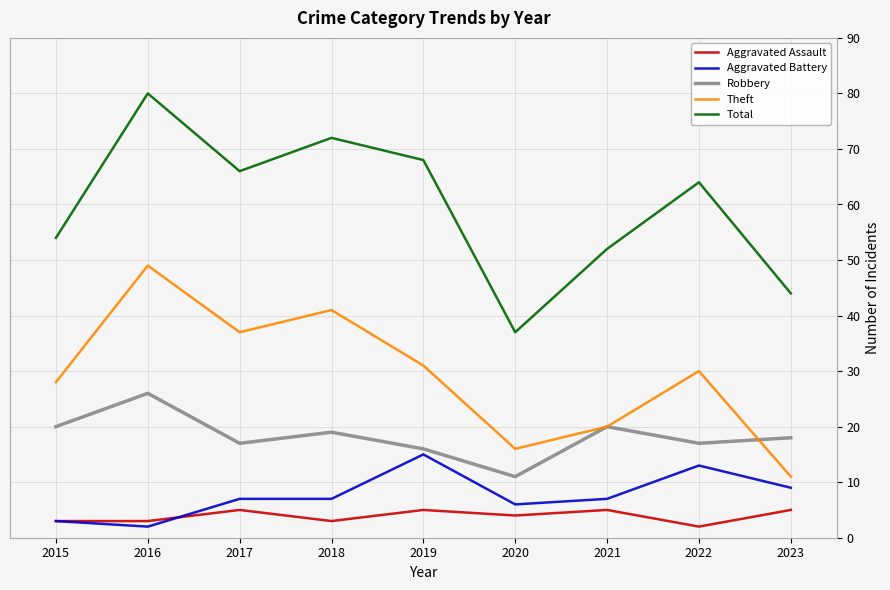

Which series has the largest total across all categories?

Total